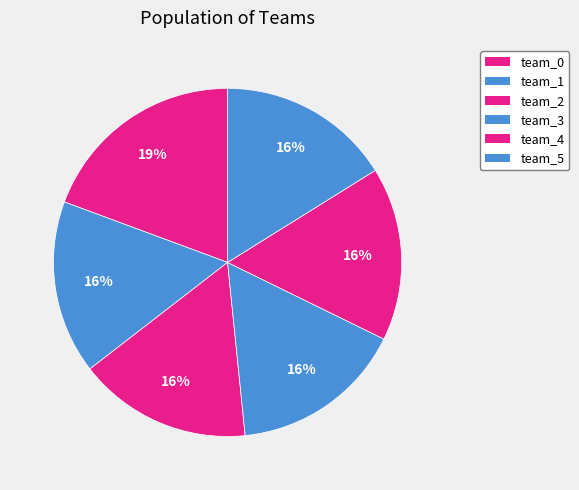

To the nearest percent, what is the combined percentage of team_0 and team_1?

35%